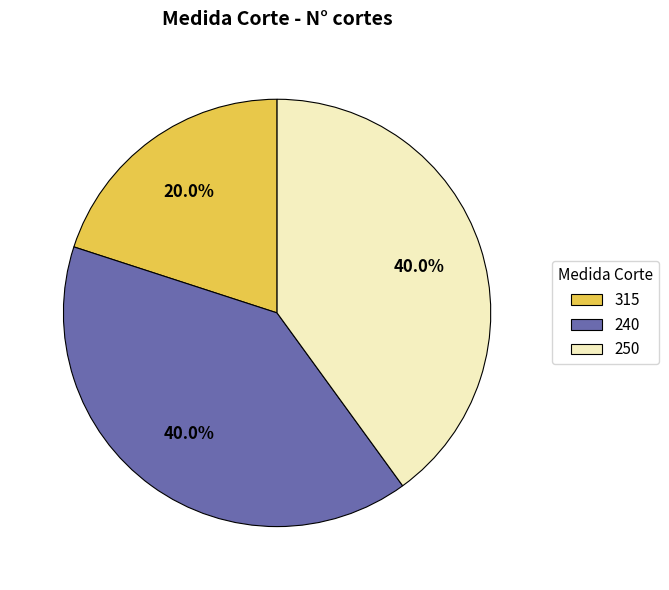

Count the number of slices in the pie.

3